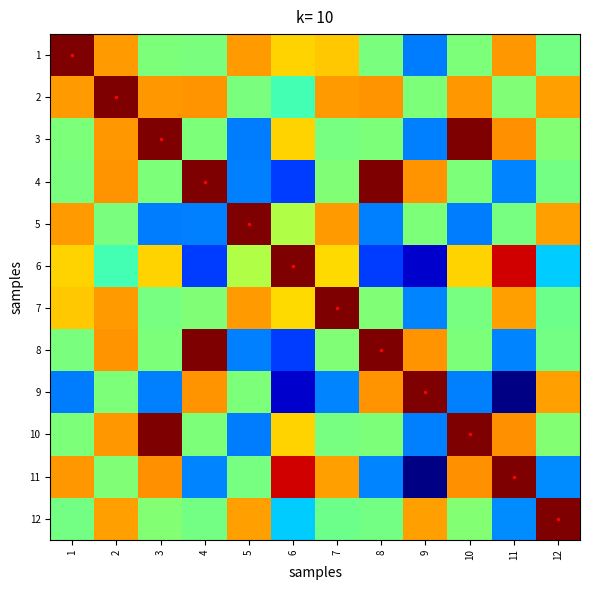

What is the difference between the highest and lowest values at 8?

0.8